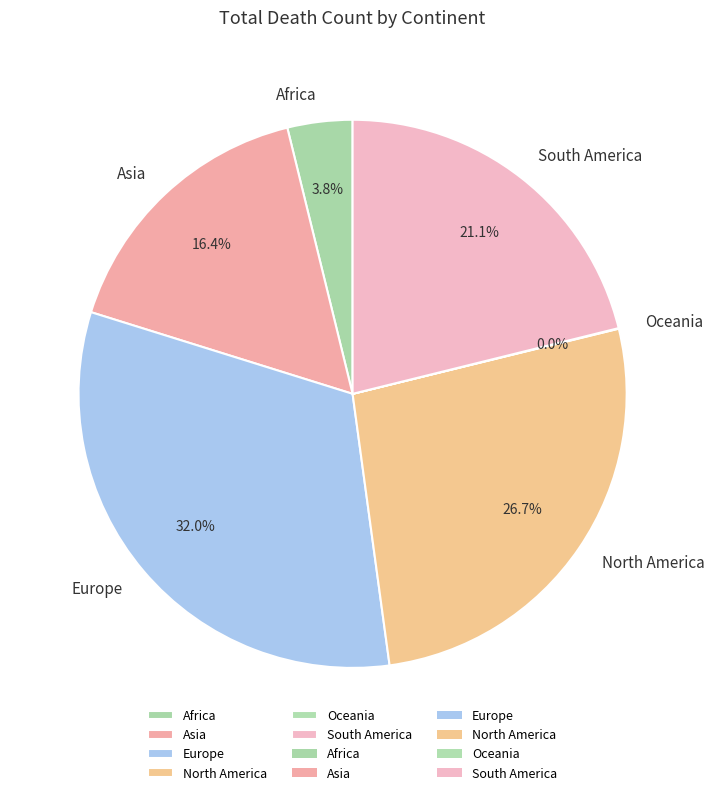

To the nearest percent, what is the difference between the largest and smallest slice percentages?

32%